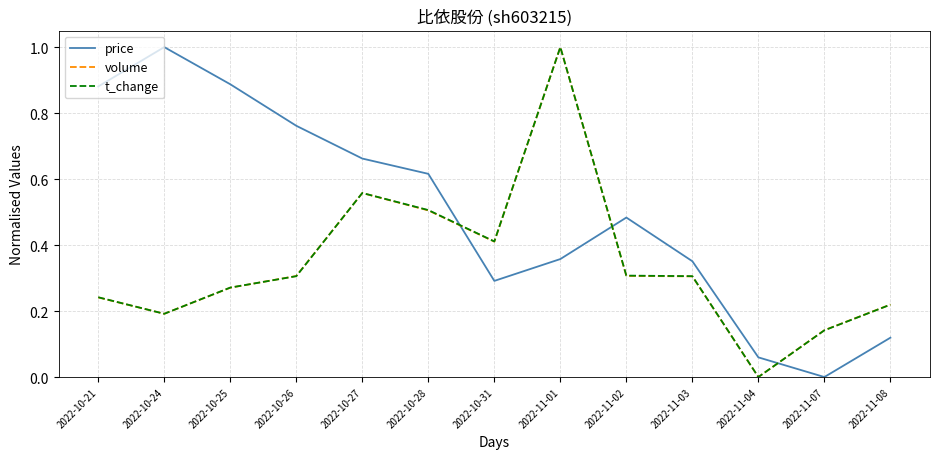

Which series has the largest total across all categories?

price